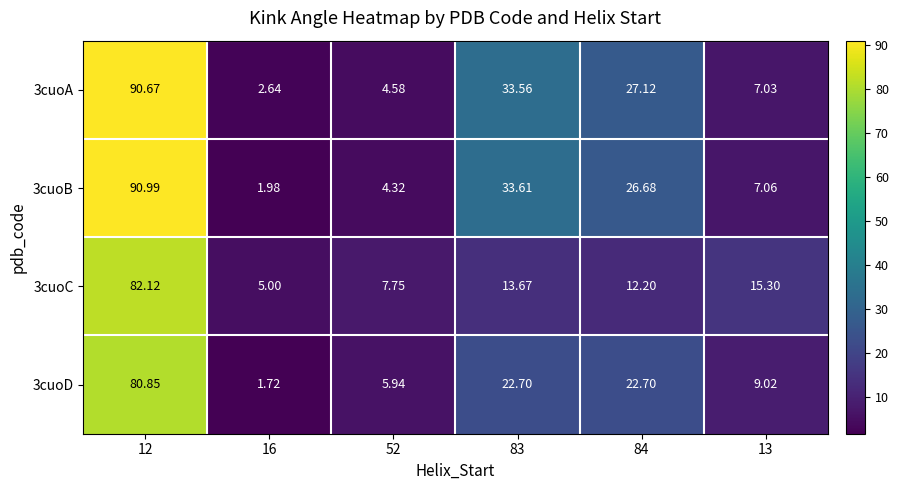

Is the value of 3cuoD at 52 greater than the value of 3cuoC at 84?

No